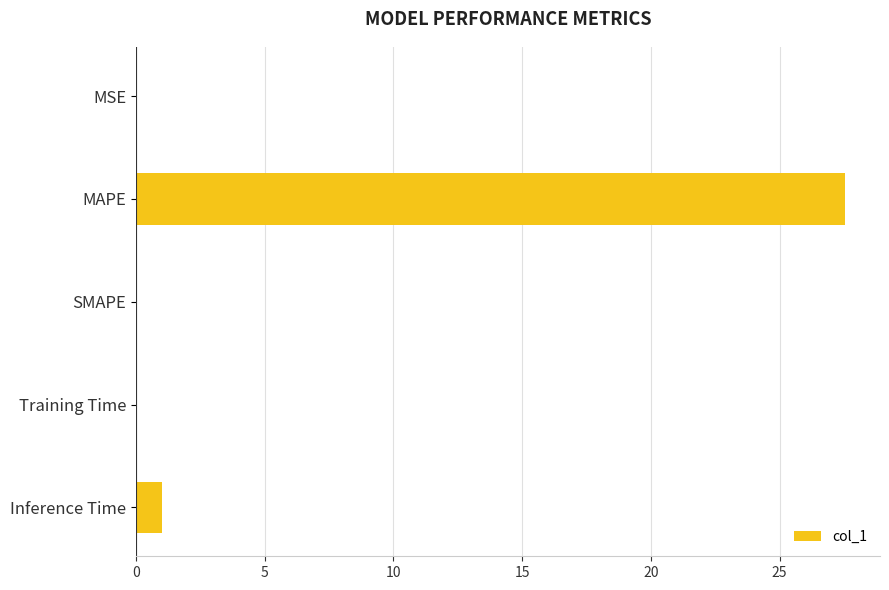

Read the value at Inference Time.

1.0